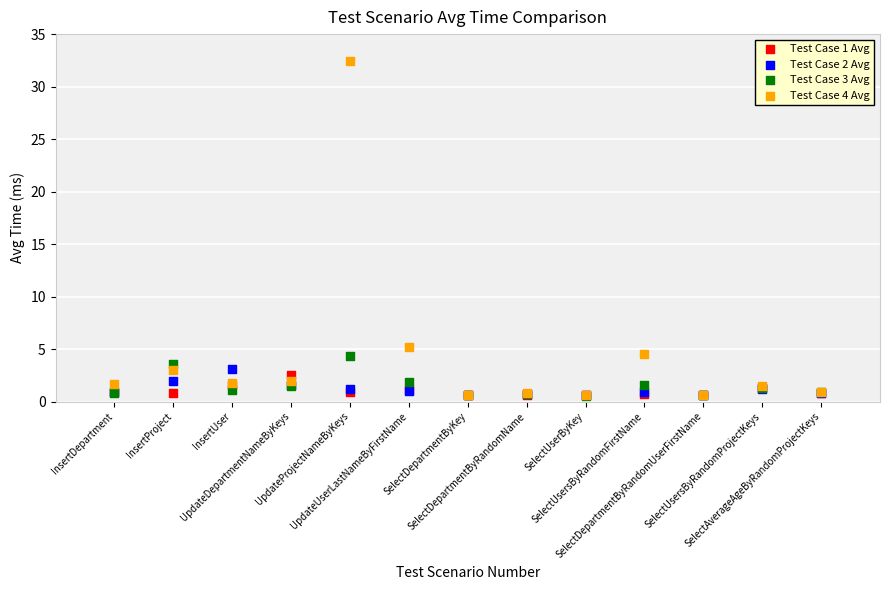

Across all series, what Y value is closest to 16?

5.2